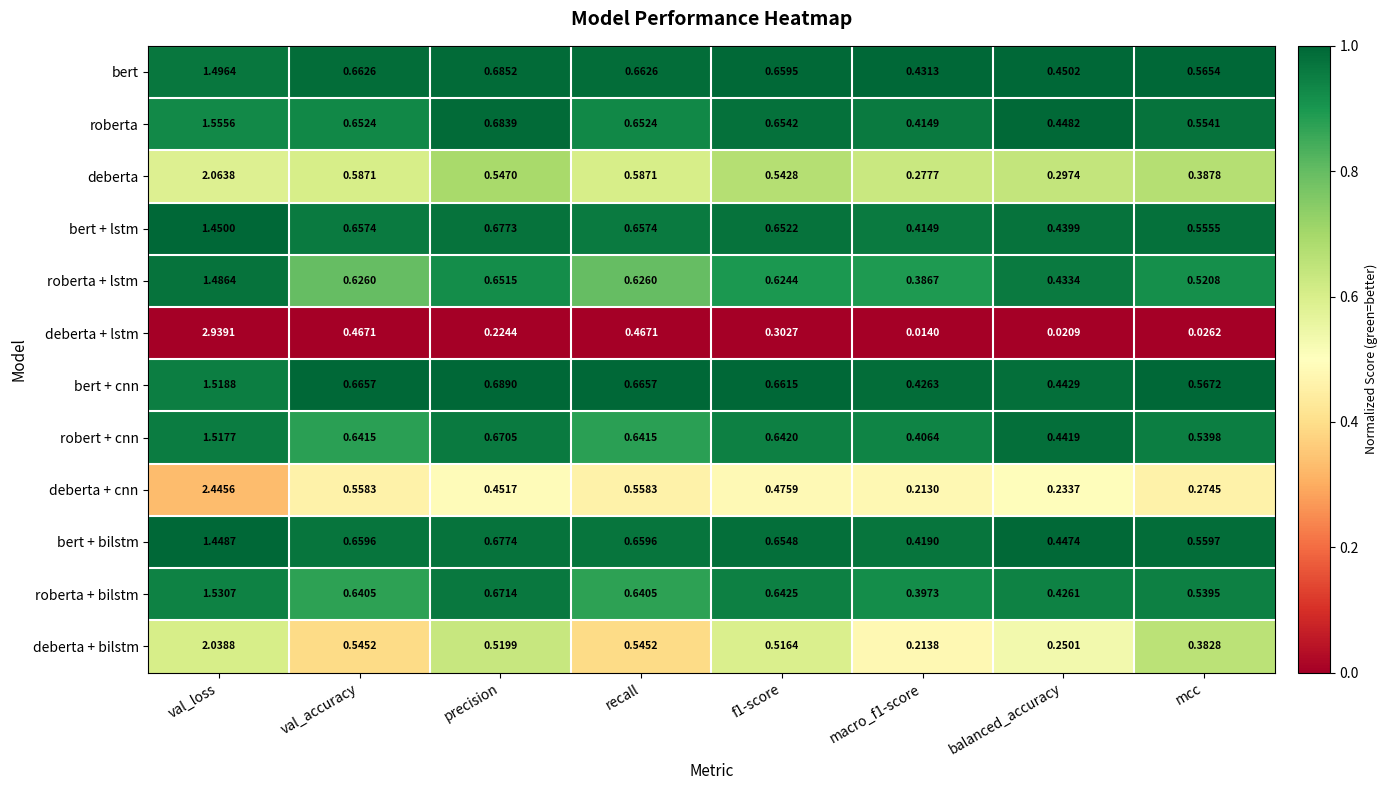

Is the value of bert + bilstm at f1-score greater than the value of deberta at recall?

Yes